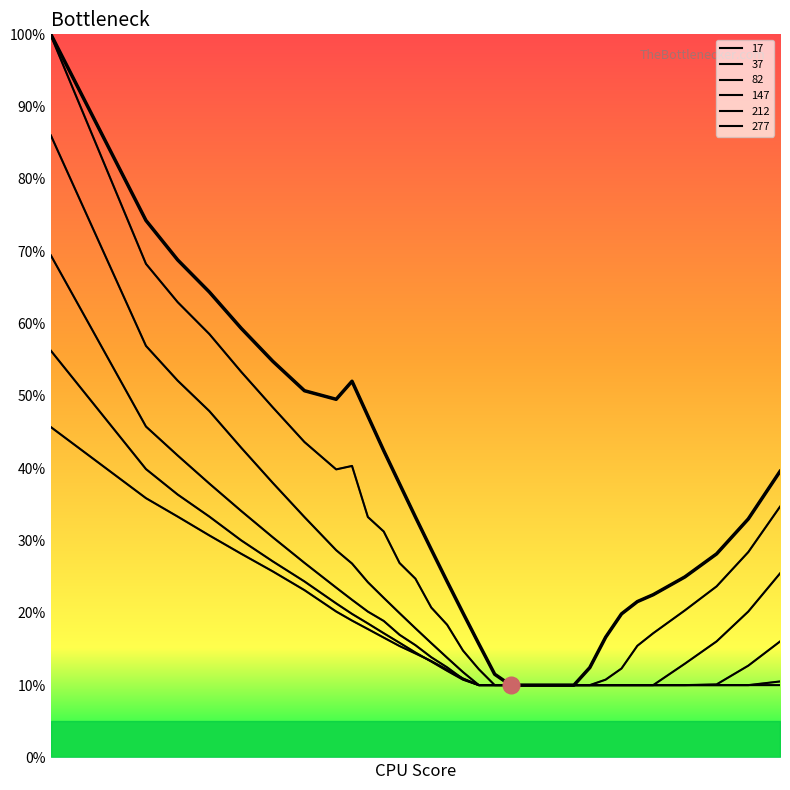

True or false: 147 has a value of 0.1 at 6700.

True